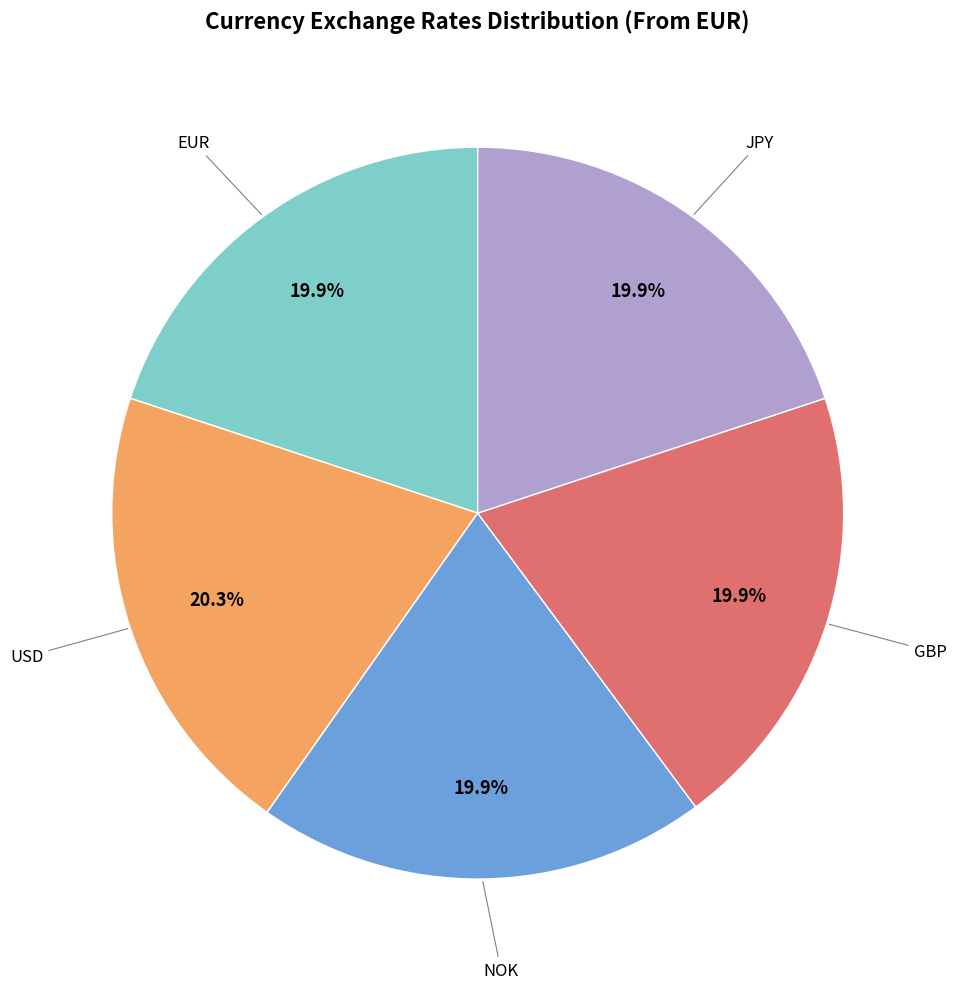

To the nearest percent, what percentage of the pie is EUR?

20%